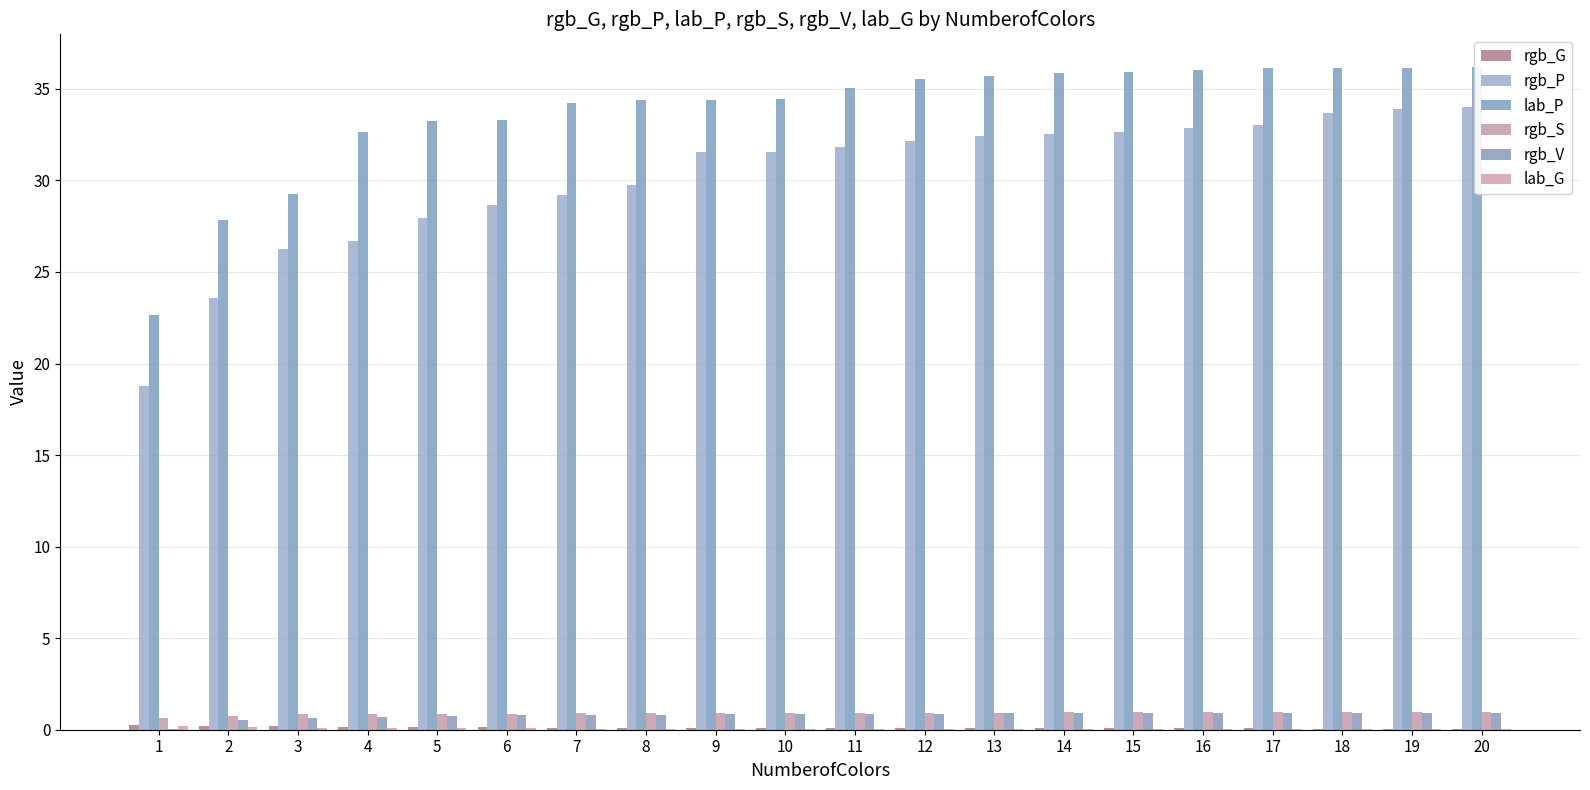

Rank the series at 6 from lowest to highest value.

lab_G, rgb_G, rgb_V, rgb_S, rgb_P, lab_P